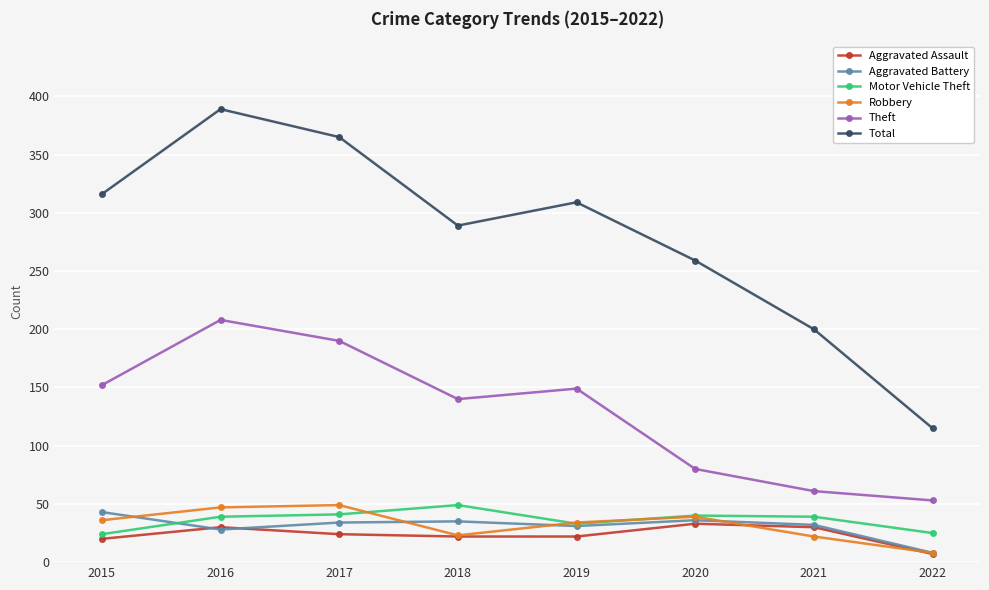

At which category does Theft reach its first local valley?

2018